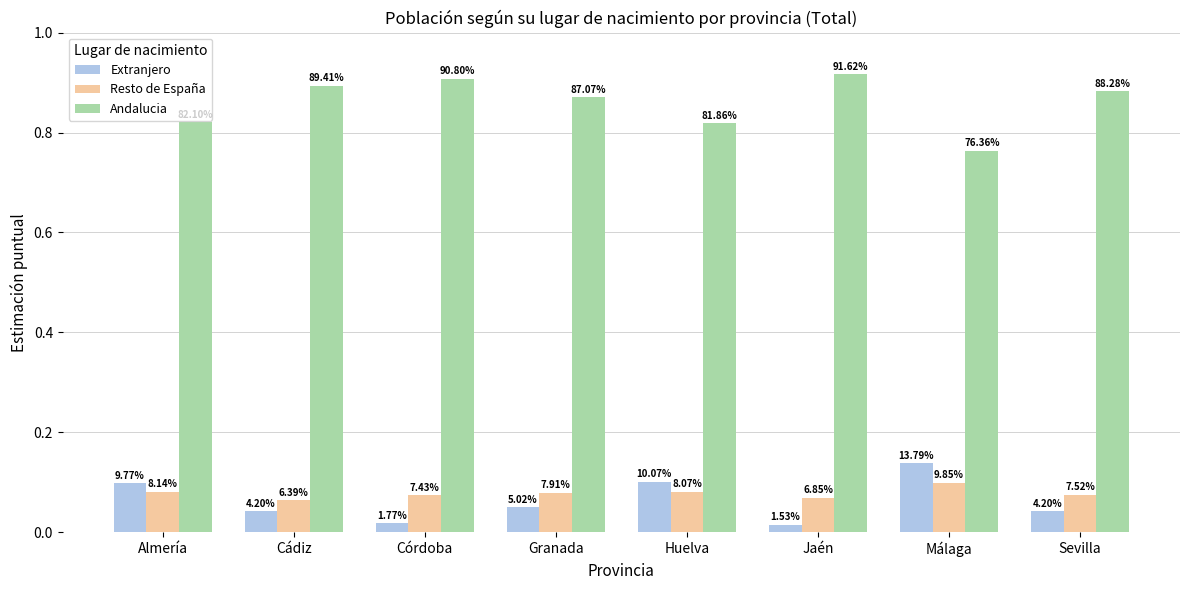

What is the average value of the Andalucia series?

0.9